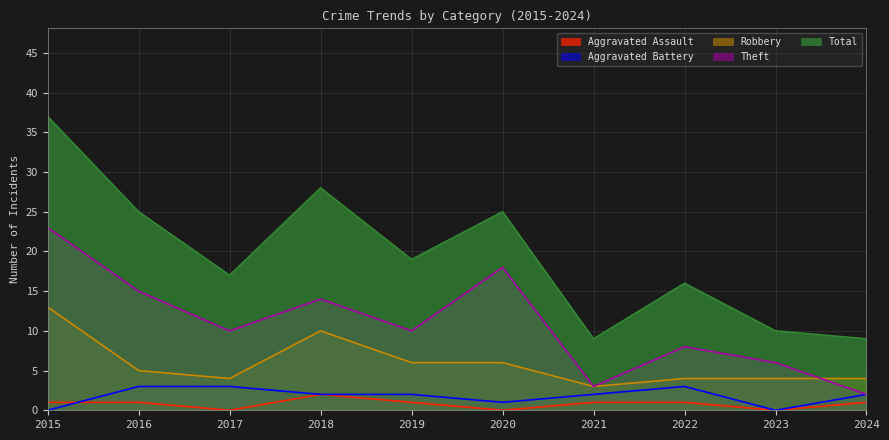

True or false: Aggravated Battery and Theft cross at least once.

False